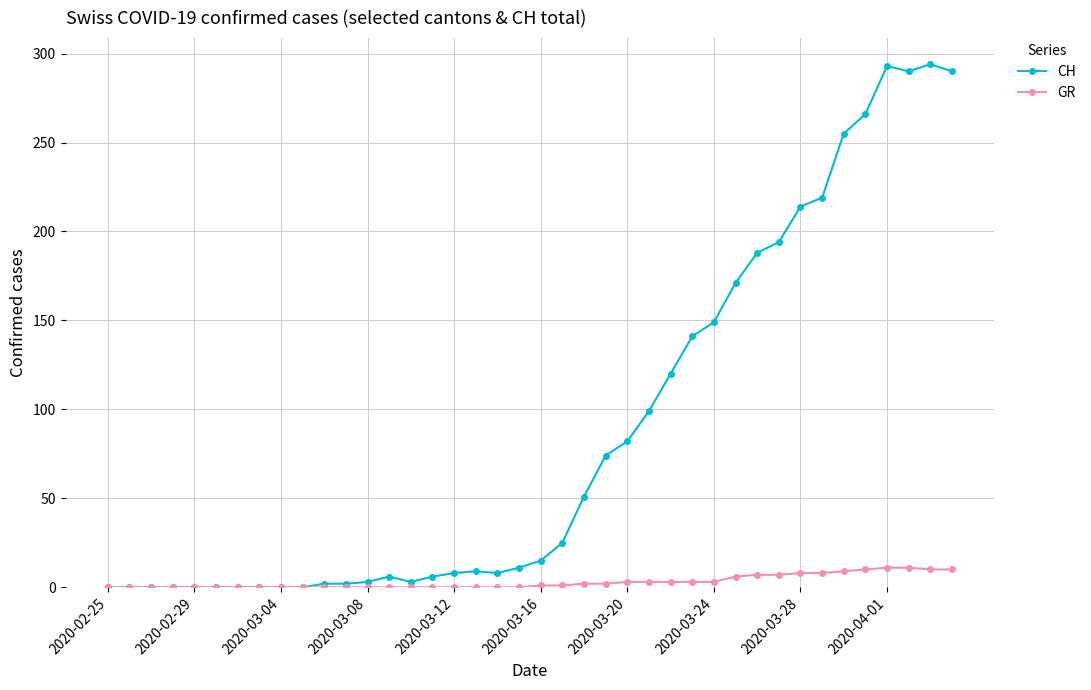

What is the highest value of the CH series?

294